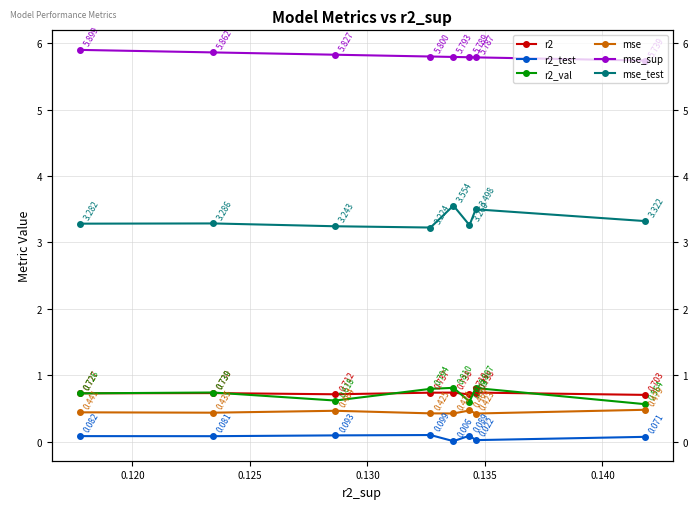

What are all the series names shown in the legend?

r2, r2_test, r2_val, mse, mse_sup, mse_test